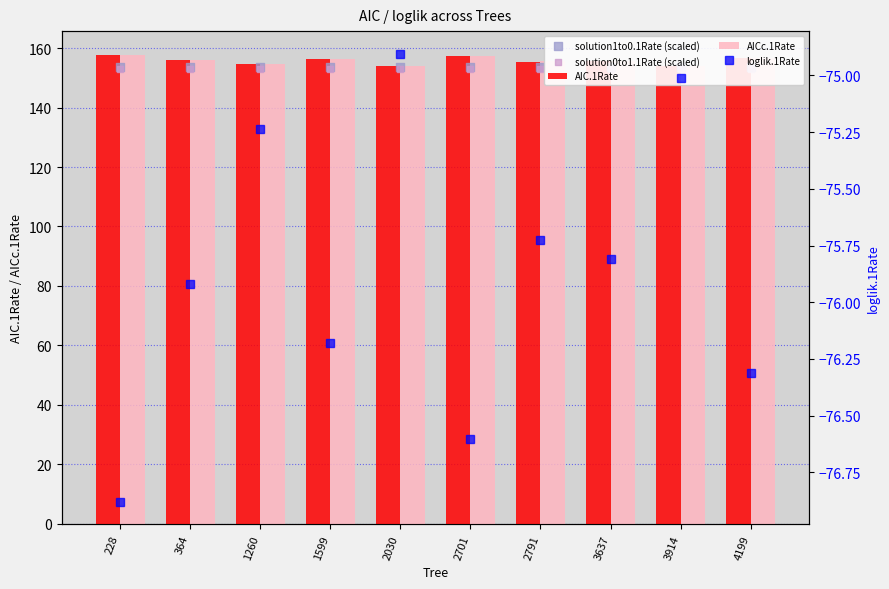

At which category is the sum across all series the highest?

228